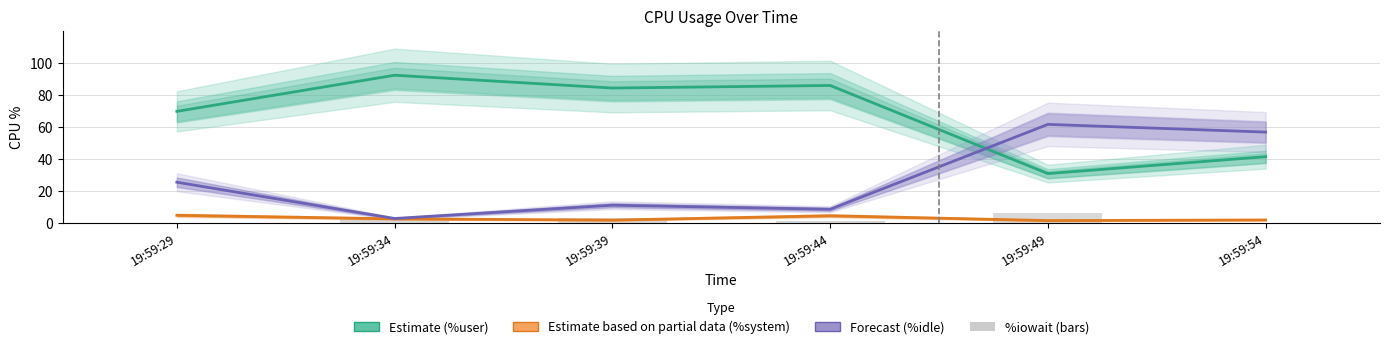

Which category has the lowest value across all series?

19:59:54